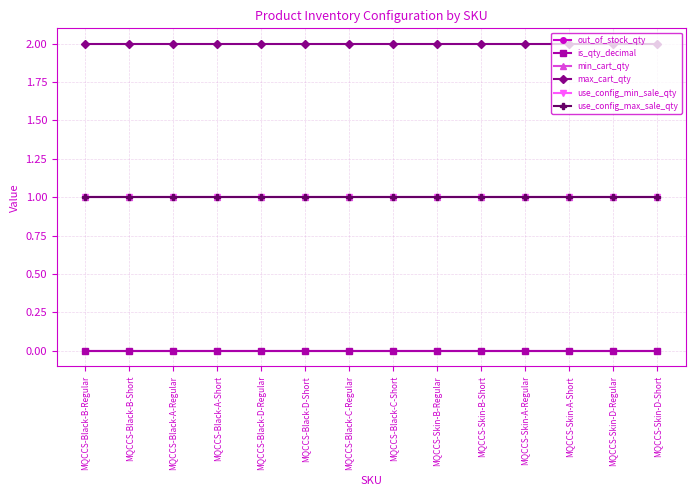

True or false: is_qty_decimal and use_config_max_sale_qty intersect in this chart.

False